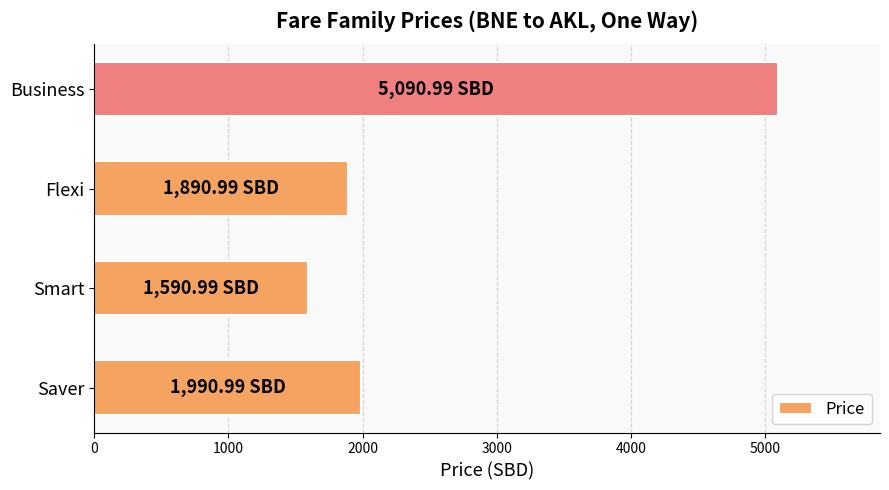

List the labels in order of value, largest first.

Business, Saver, Flexi, Smart